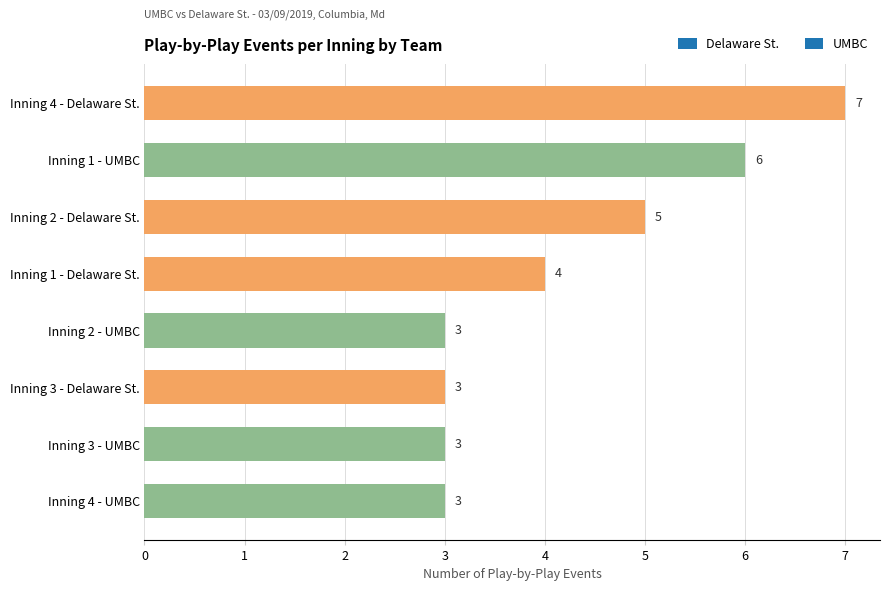

What is the greatest value displayed?

7